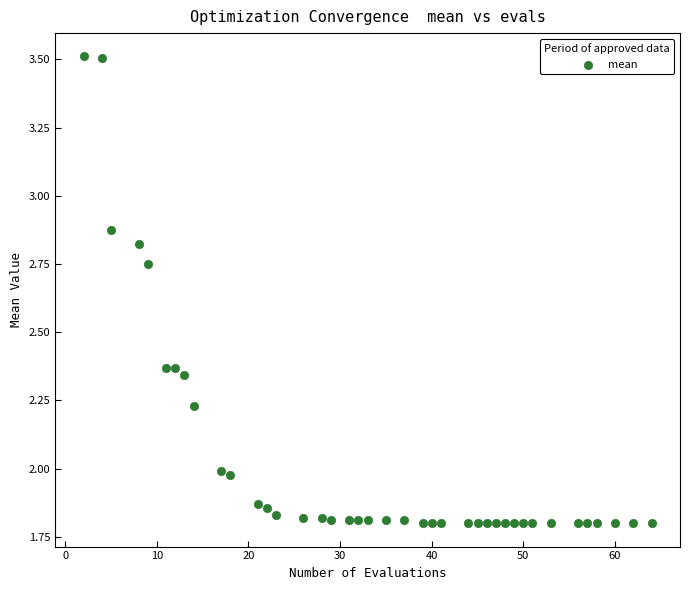

What is the range of Y values (max minus min)?

1.7